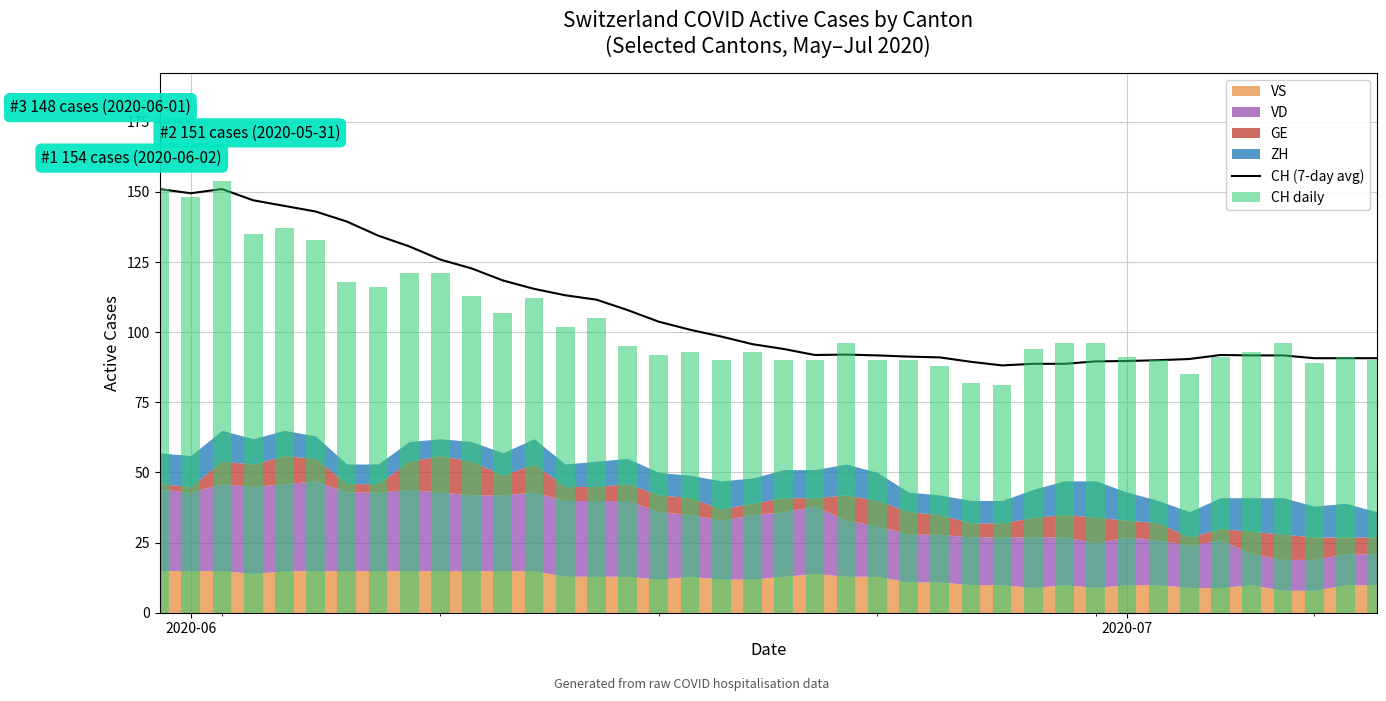

What is the difference between the second highest and minimum values in the CH daily series?

70.0